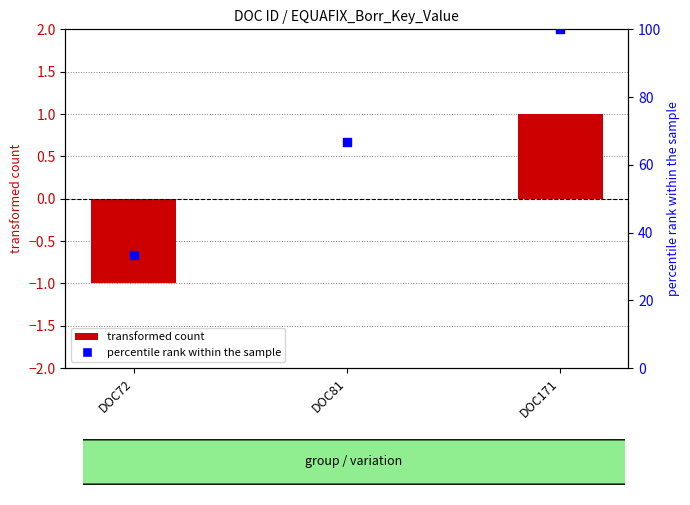

Which series has the largest total across all categories?

percentile rank within the sample